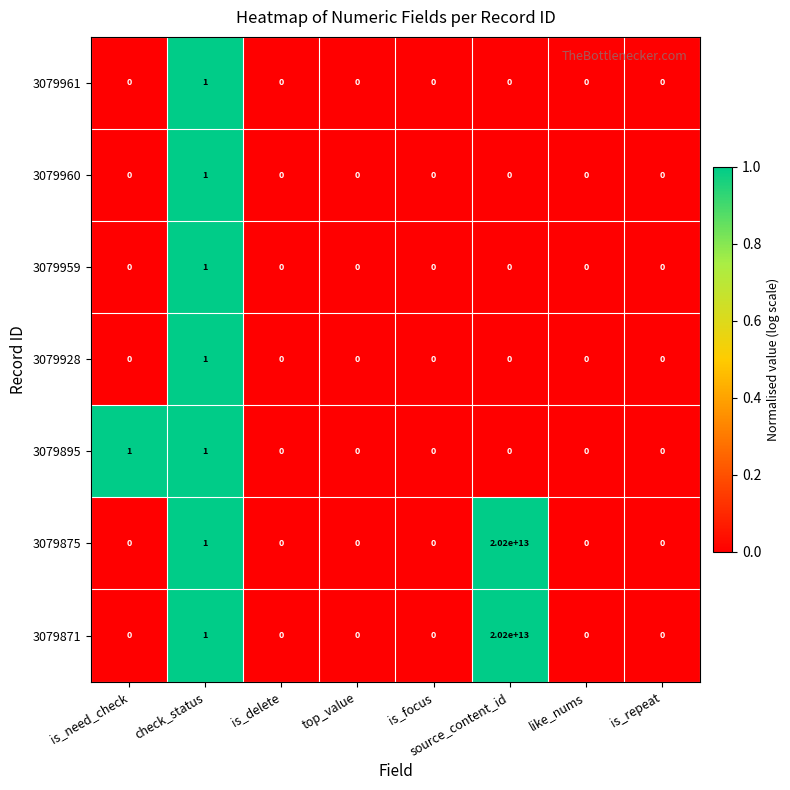

At which category is the sum across all series the highest?

source_content_id